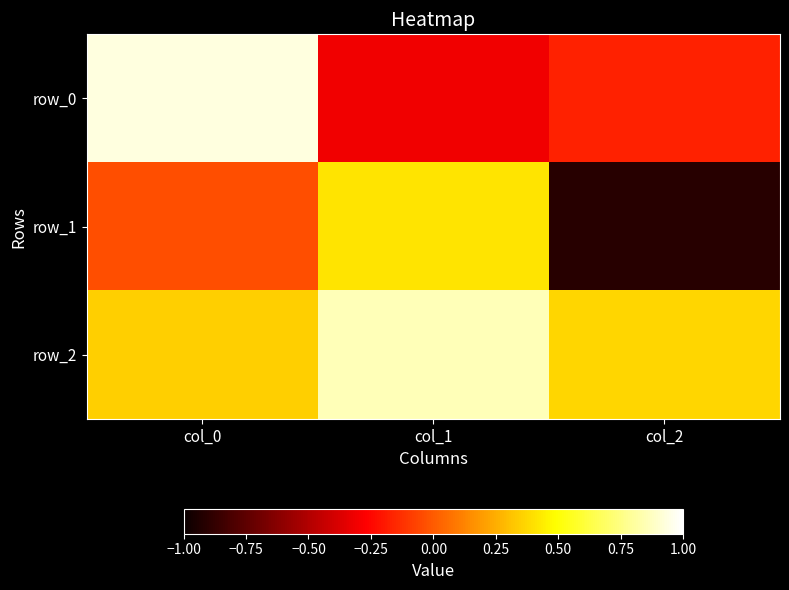

The value of row_0 at col_2 is -0.2. True or false?

False